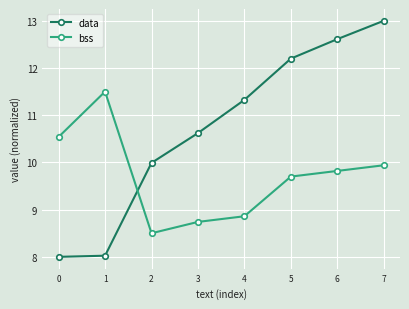

Which series has the largest range (max minus min)?

data